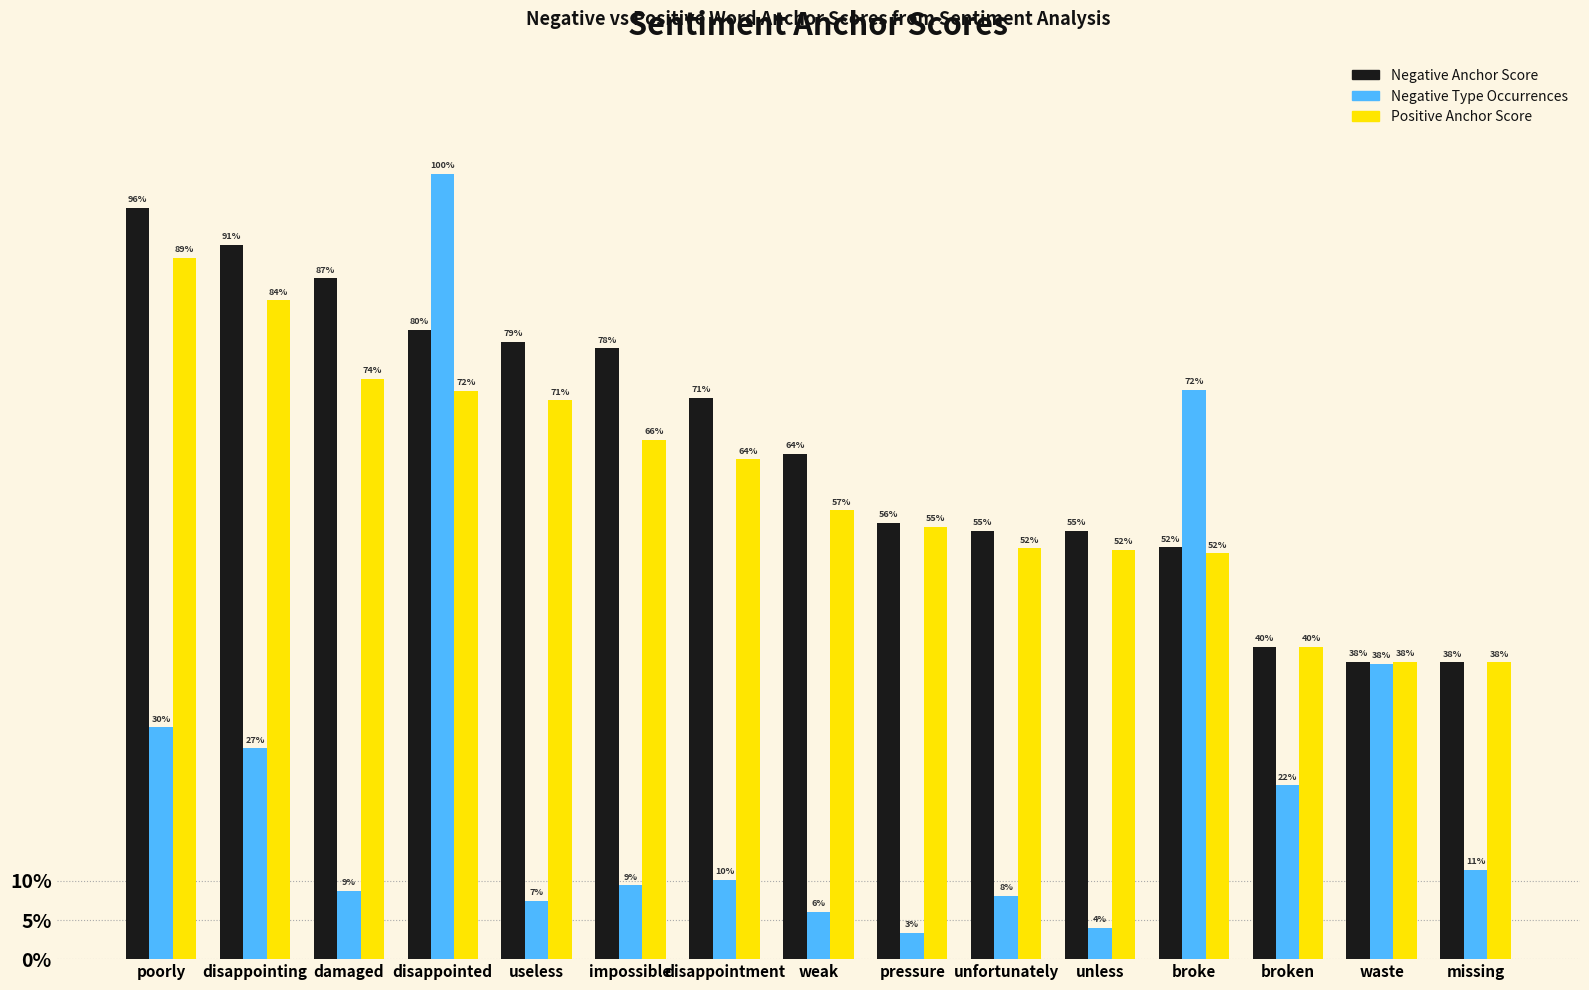

What are all the series names shown in the legend?

Negative Anchor Score, Negative Type Occurrences, Positive Anchor Score